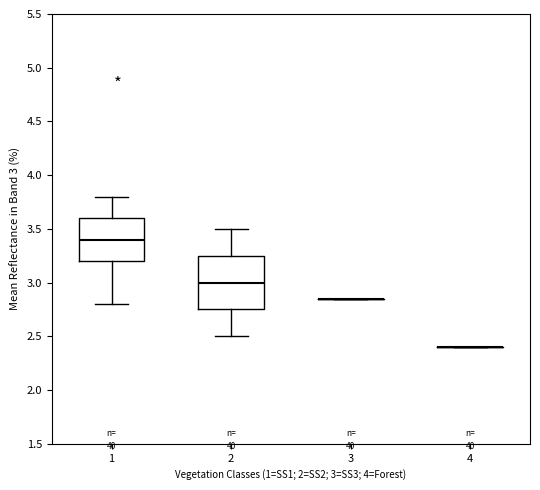

Reading left to right, transcribe this box plot: for each box, give where its median line is, the range the box spans, and where its two whiskers end, as read against the y-axis. The values are not printed on the chart, so give them approximately, as read against the axis.

1: median 3.40, box 3.20 to 3.60, whiskers 2.80 to 3.80
2: median 3.00, box 2.75 to 3.25, whiskers 2.50 to 3.50
3: box collapsed to a line at 2.85, whiskers 2.85 to 2.85
4: box collapsed to a line at 2.40, whiskers 2.40 to 2.40